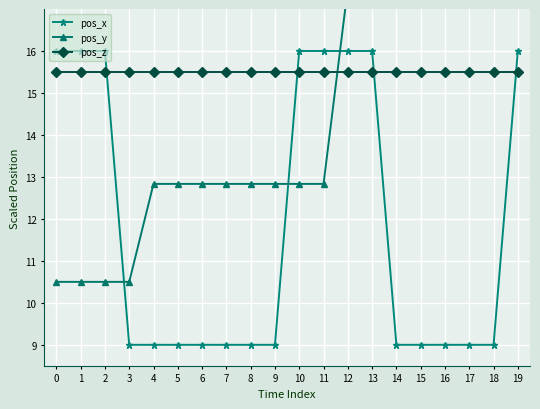

Where do pos_y and pos_z first cross each other?

11 and 12